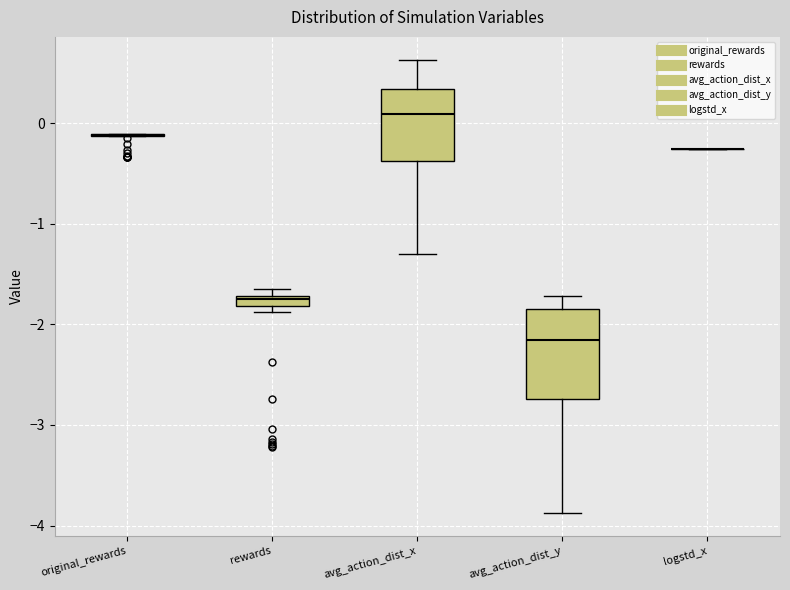

Which box is the tallest, from its lower edge to its upper edge?

avg_action_dist_y